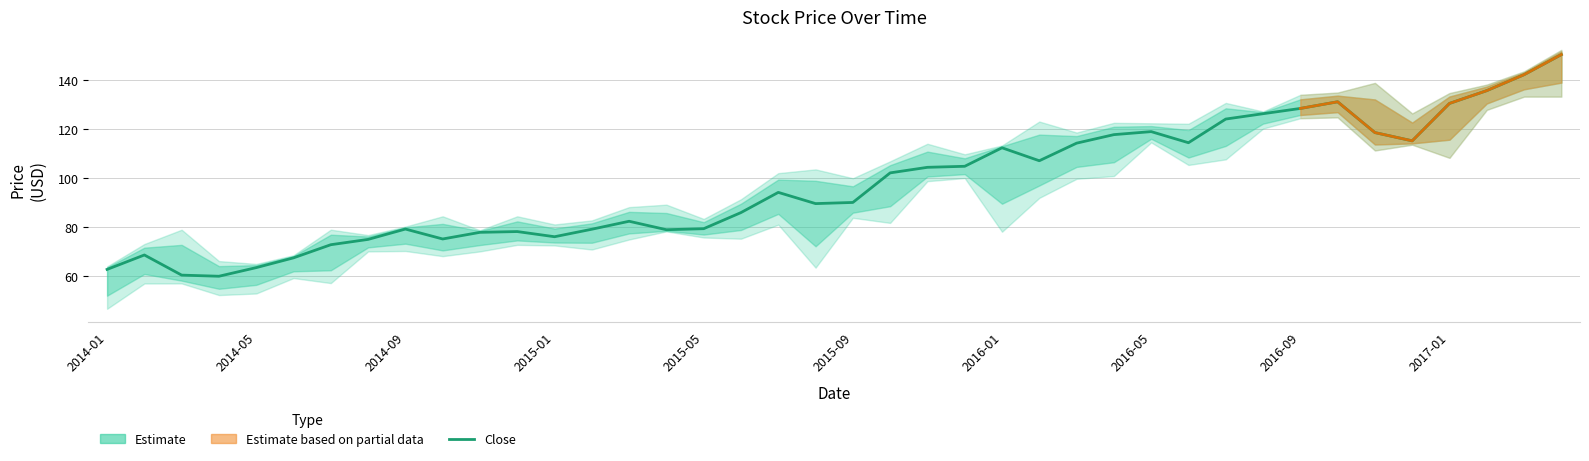

True or false: High and Close cross at least once.

False